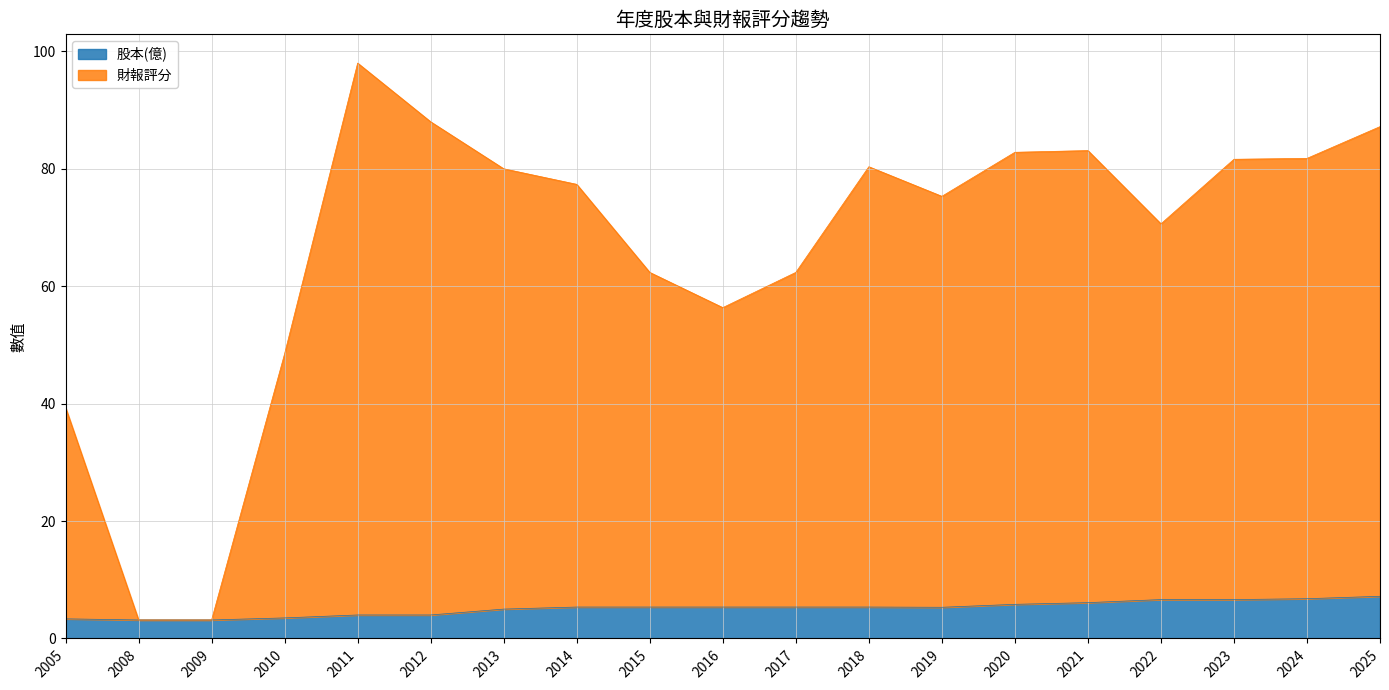

What are all the series names shown in the legend?

股本(億), 財報評分